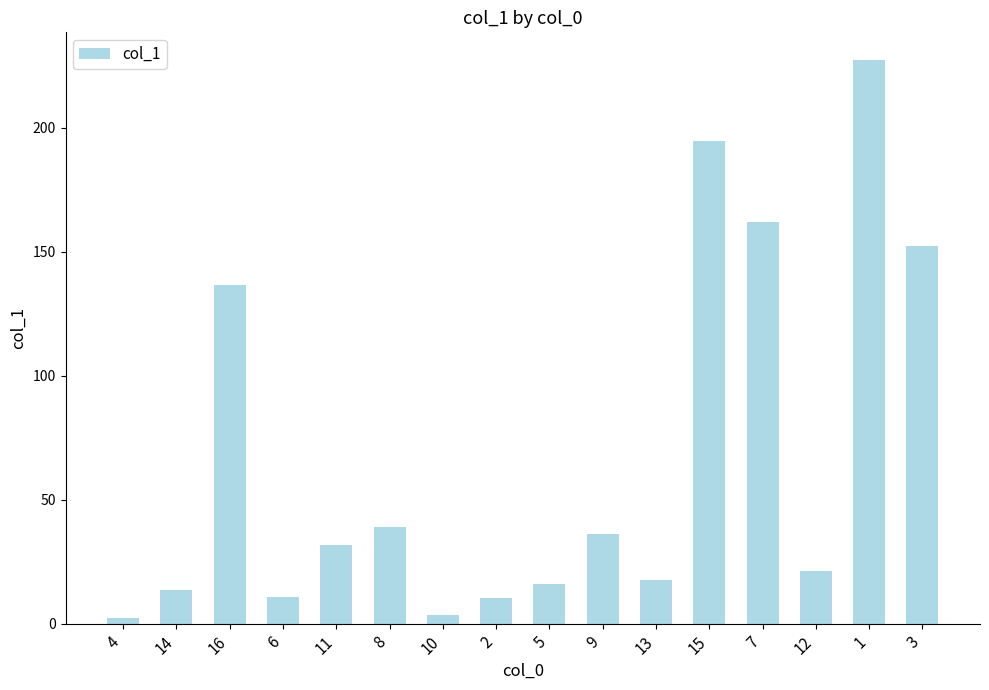

What is the label of the 7th bar from the left?

10